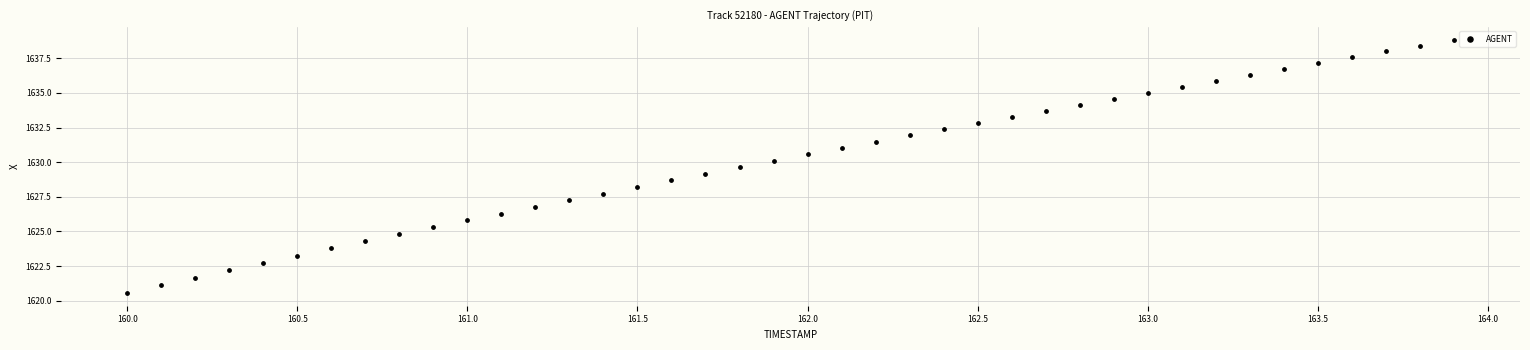

What is the range of X values (max minus min)?

3.9